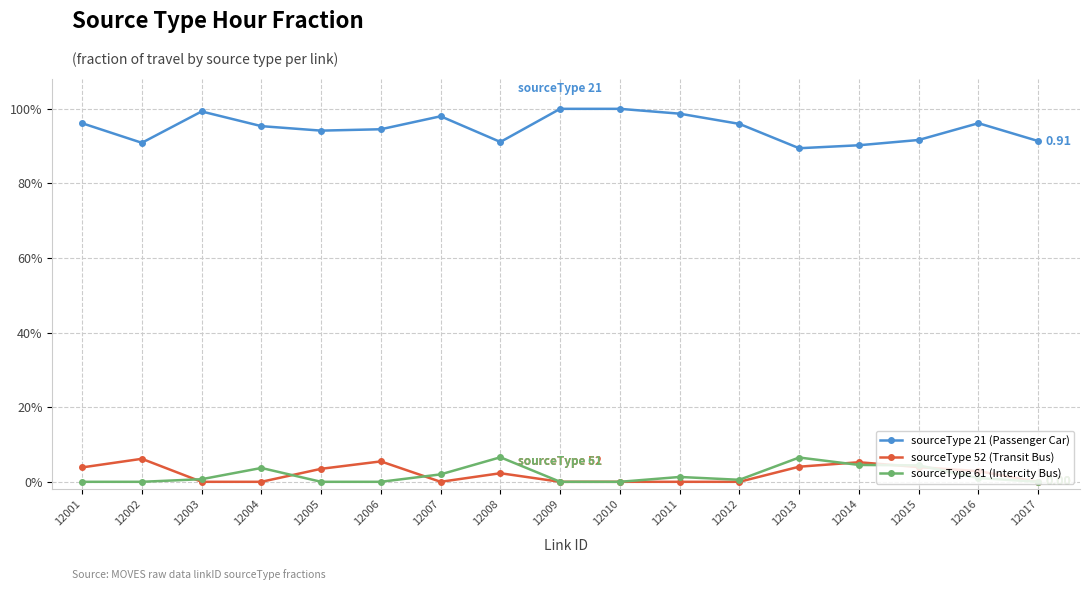

What is the highest value of the sourceType 52 (Transit Bus) series?

0.1